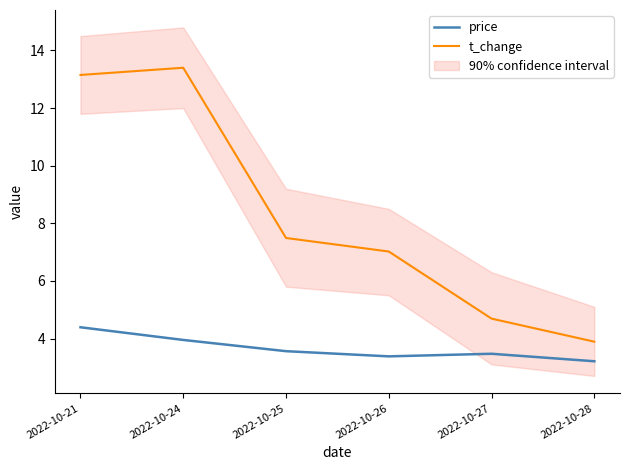

The value of price at 2022-10-24 is 4.0. True or false?

True